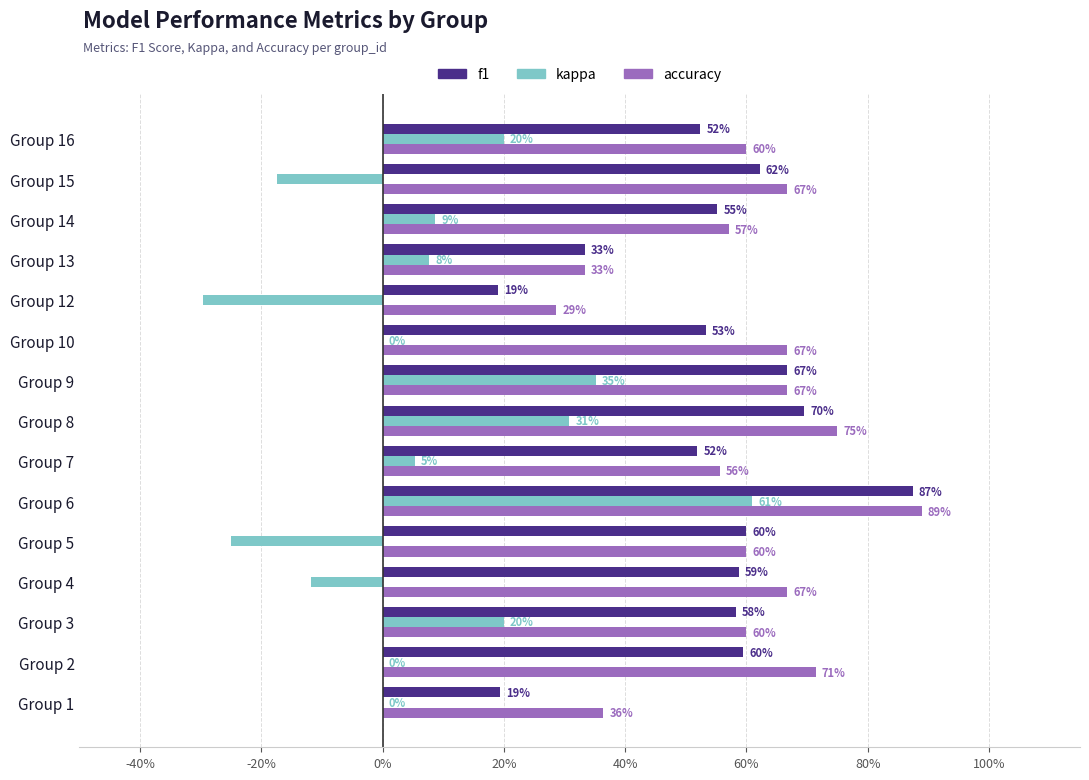

What are all the series names shown in the legend?

f1, kappa, accuracy